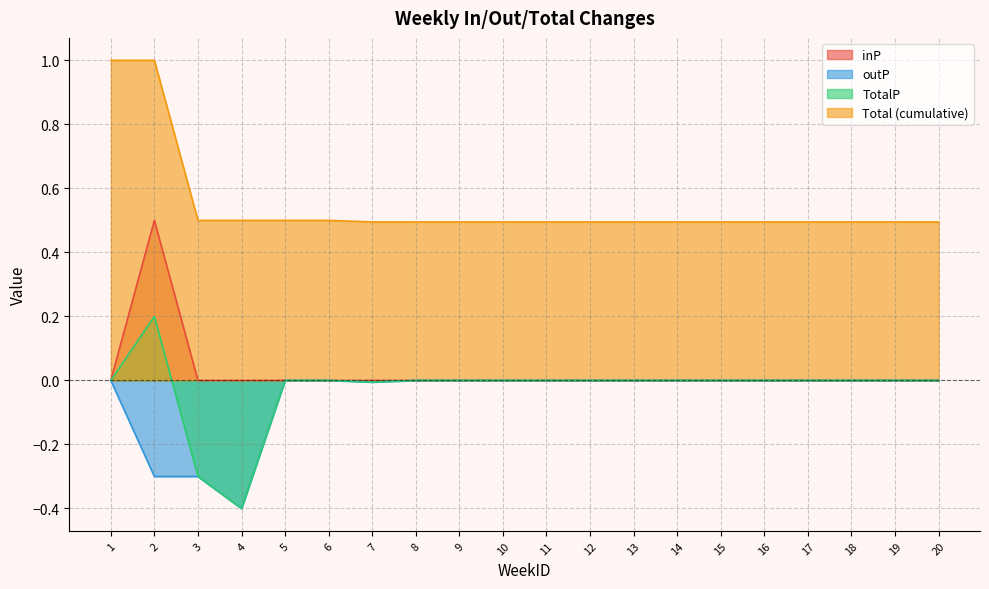

The outP series shows -0.3 at 2. True or false?

True